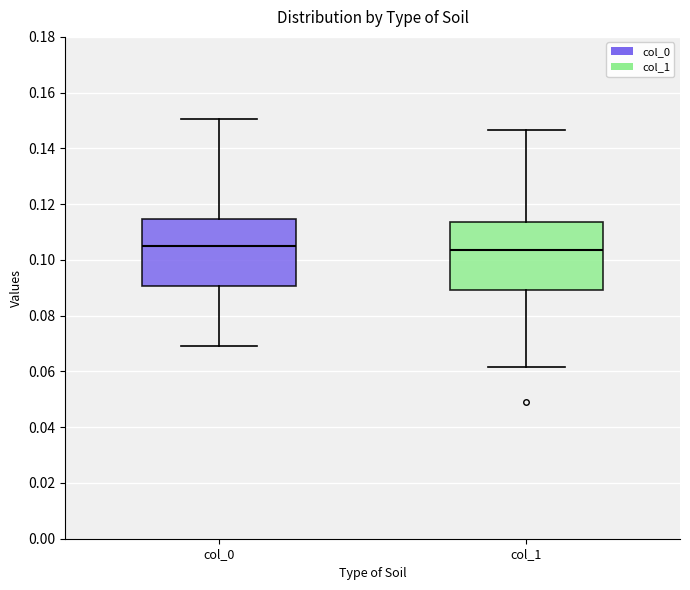

Reading left to right, read every box against the y-axis: the position of its median line, the range the box covers, and the ends of its whiskers. The values are not printed on the chart, so give them approximately, as read against the axis.

col_0: median 0.106, box 0.090 to 0.114, whiskers 0.068 to 0.150
col_1: median 0.104, box 0.090 to 0.114, whiskers 0.062 to 0.146